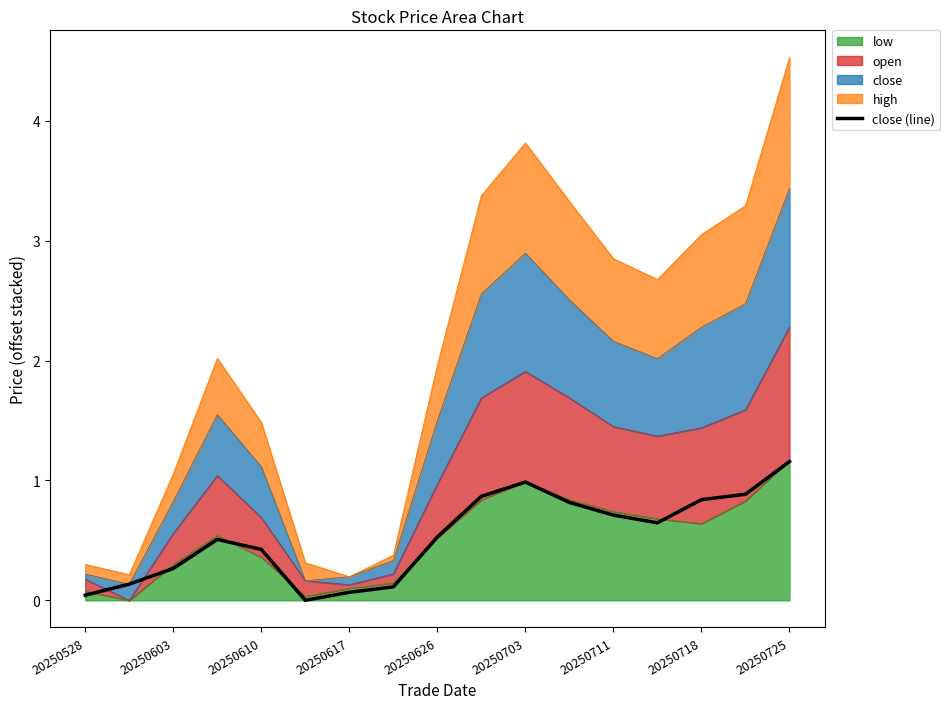

Reading left to right, extract all data points from this chart.

0.0	0.1	0.3	0.5	0.4	0.0	0.1	0.1	0.5	0.9	1.0	0.8	0.7	0.6	0.8	0.9	1.2